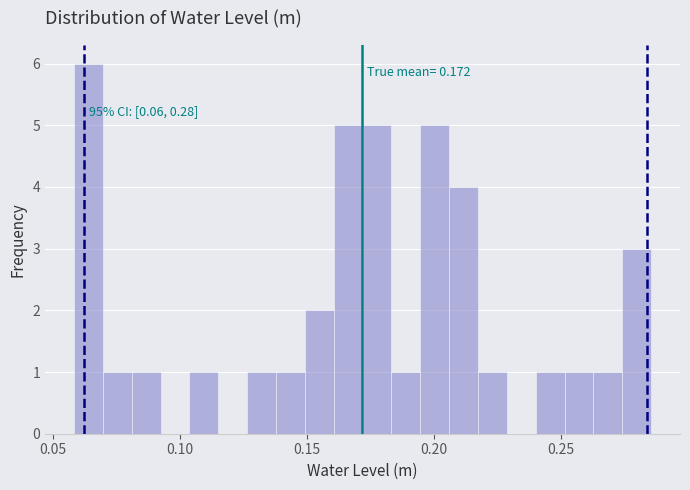

Around what value on the x-axis is the tallest bar? Give the approximate position of its centre, as read against the axis.

0.065